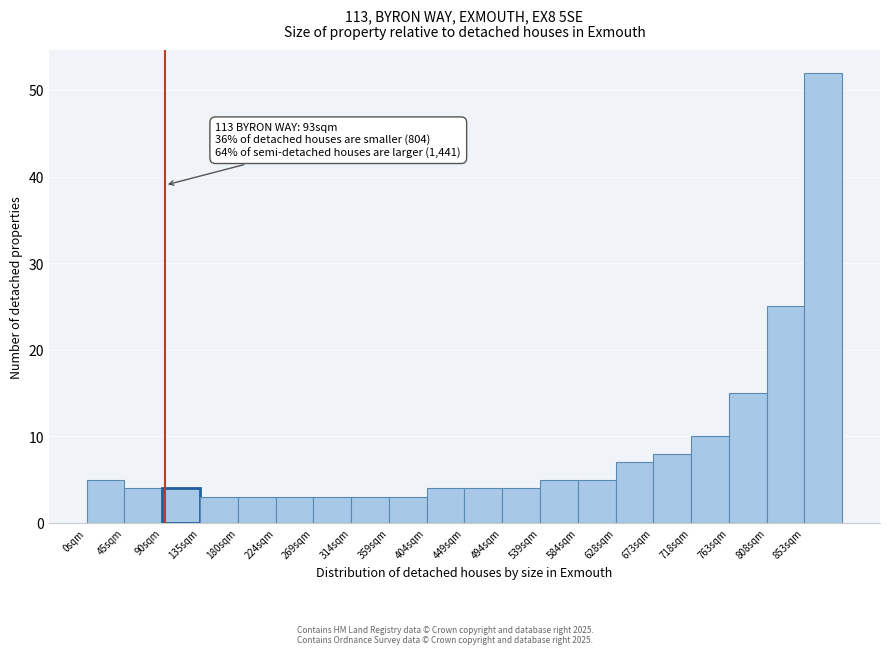

Over which range of the x-axis is the bar tallest?

855 to 900